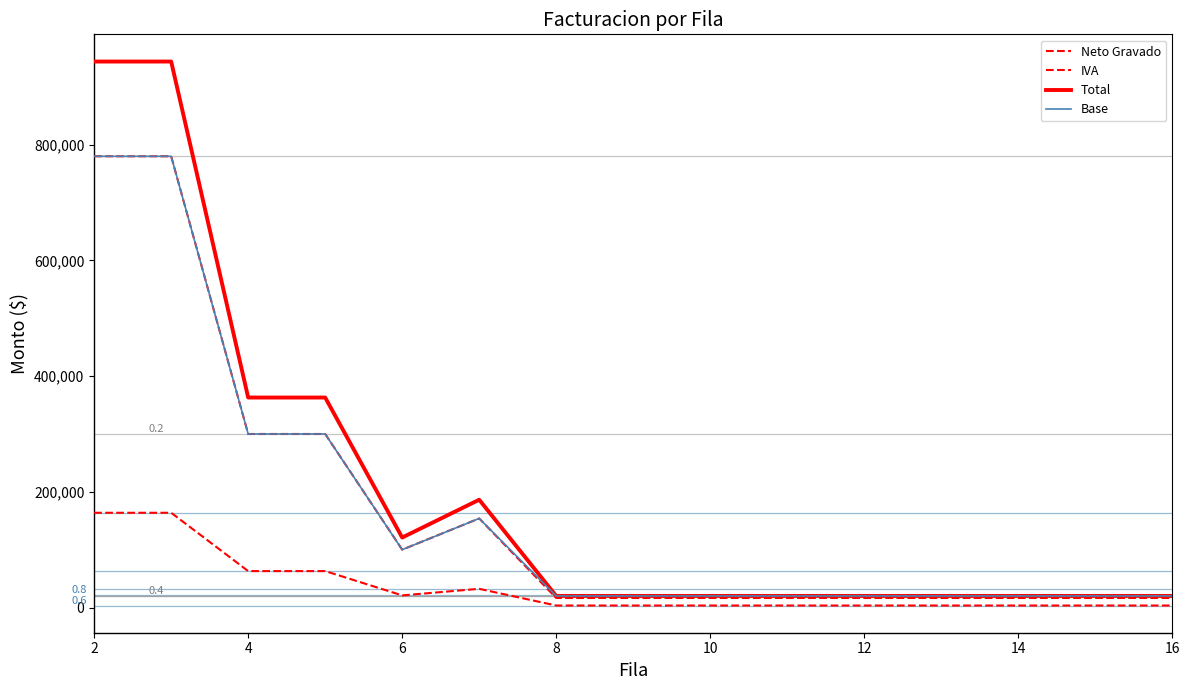

True or false: Neto Gravado and Total intersect in this chart.

False